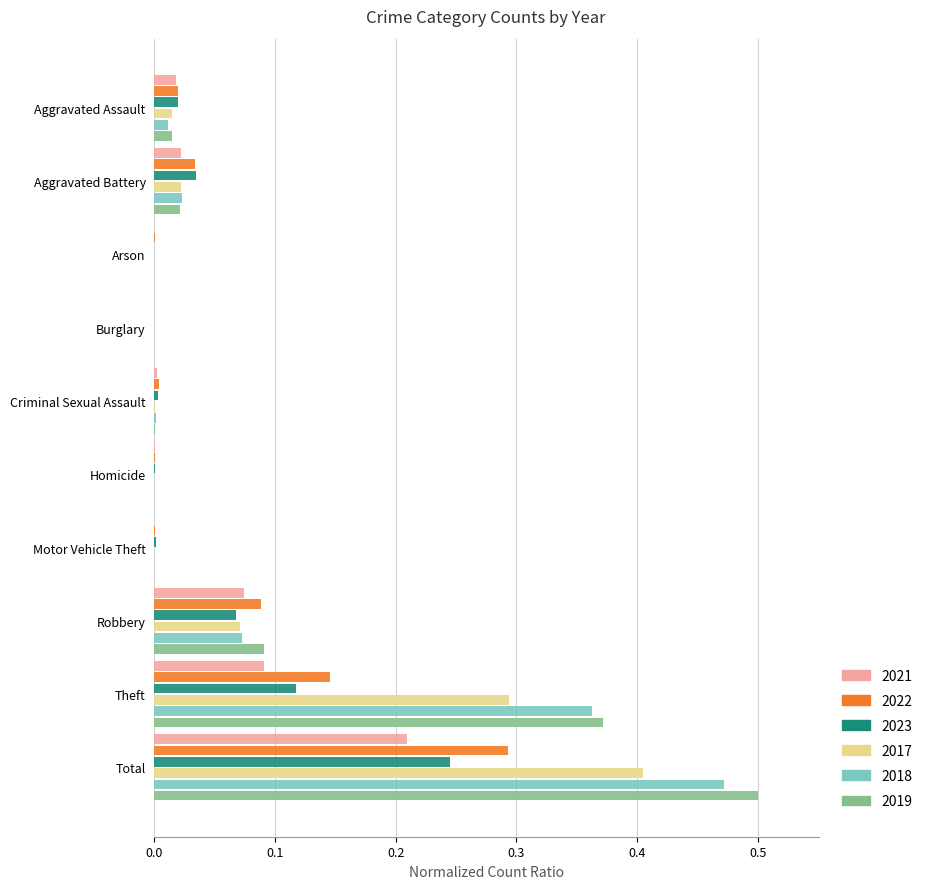

Is it true that 2017 equals 0.0 at Aggravated Battery?

True